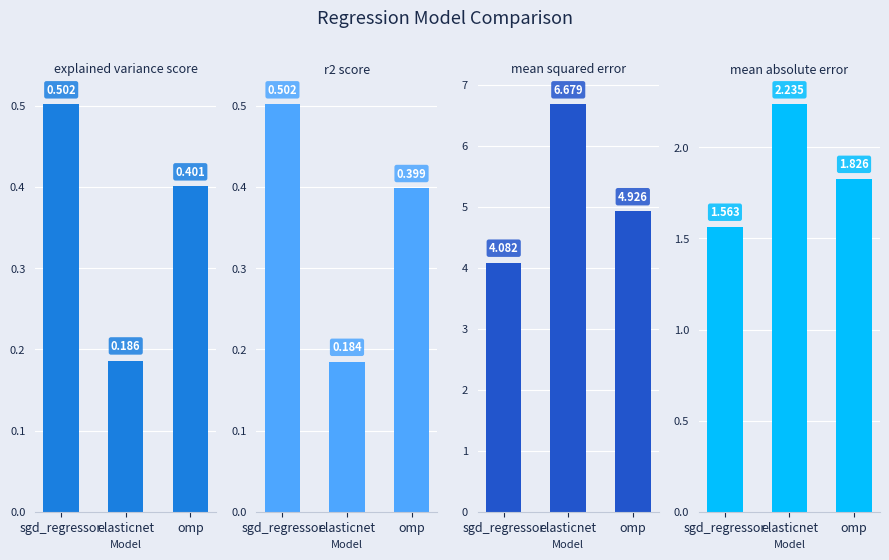

How many groups of bars are there?

3